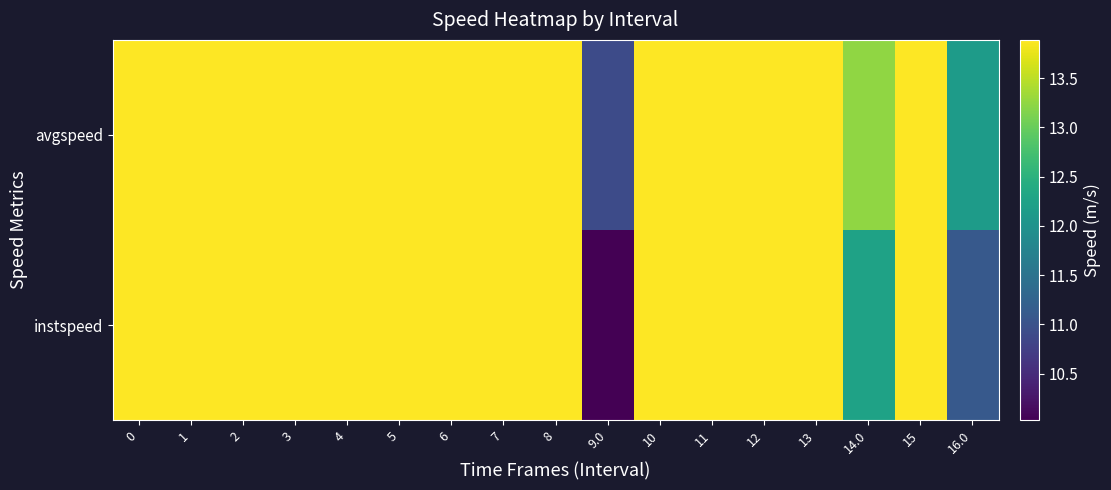

How many data points does each series have?

17